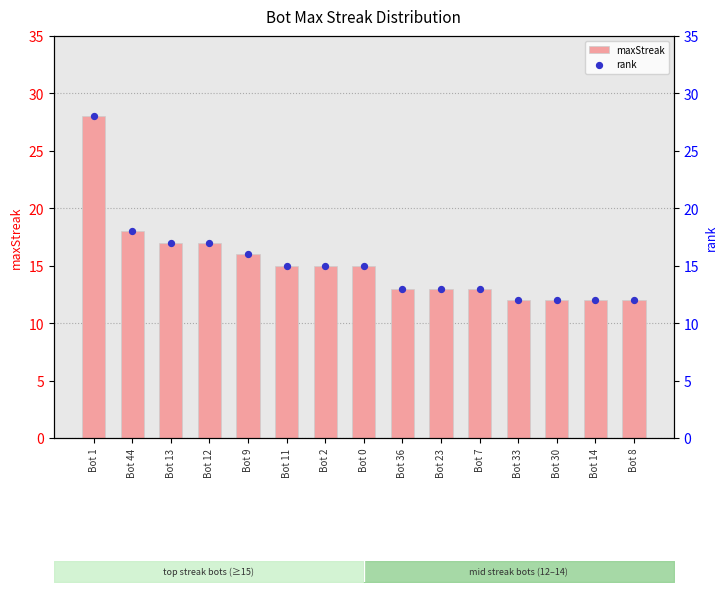

At how many categories does at least one series exceed 19?

1